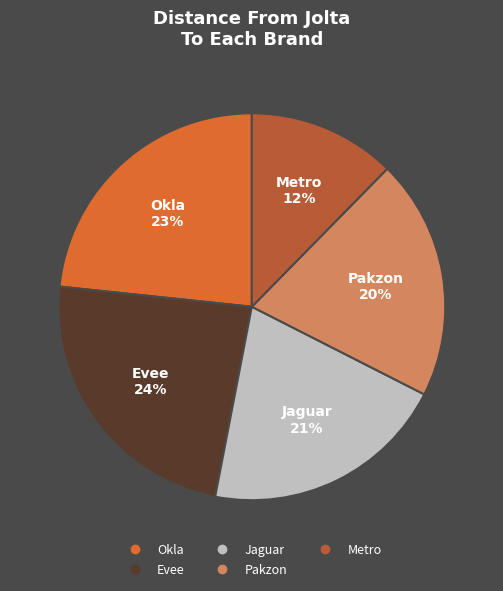

Does any single category account for the majority?

No